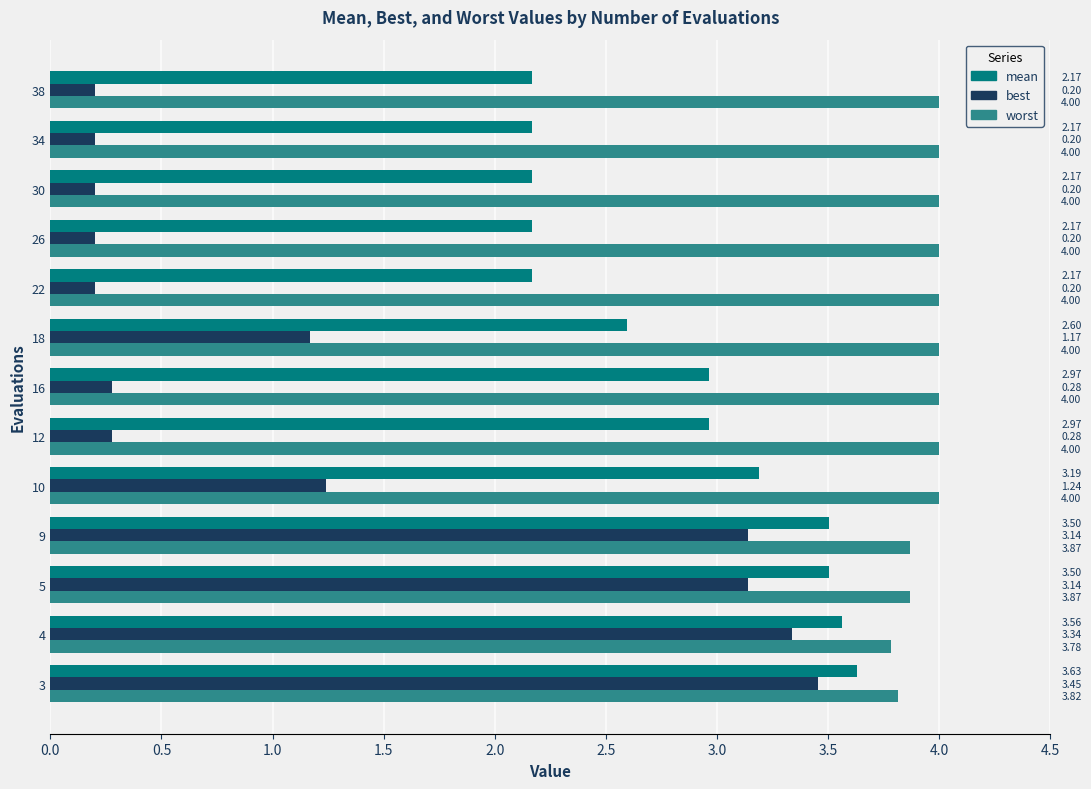

Which series has the largest range (max minus min)?

best